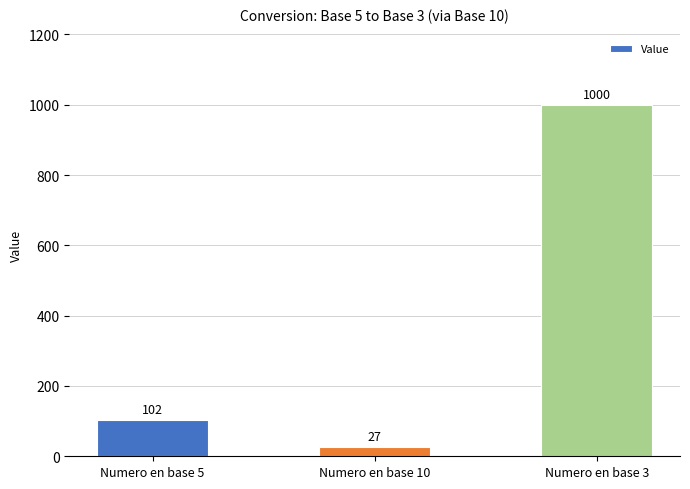

Which label corresponds to the smallest value in the chart?

Numero en base 10